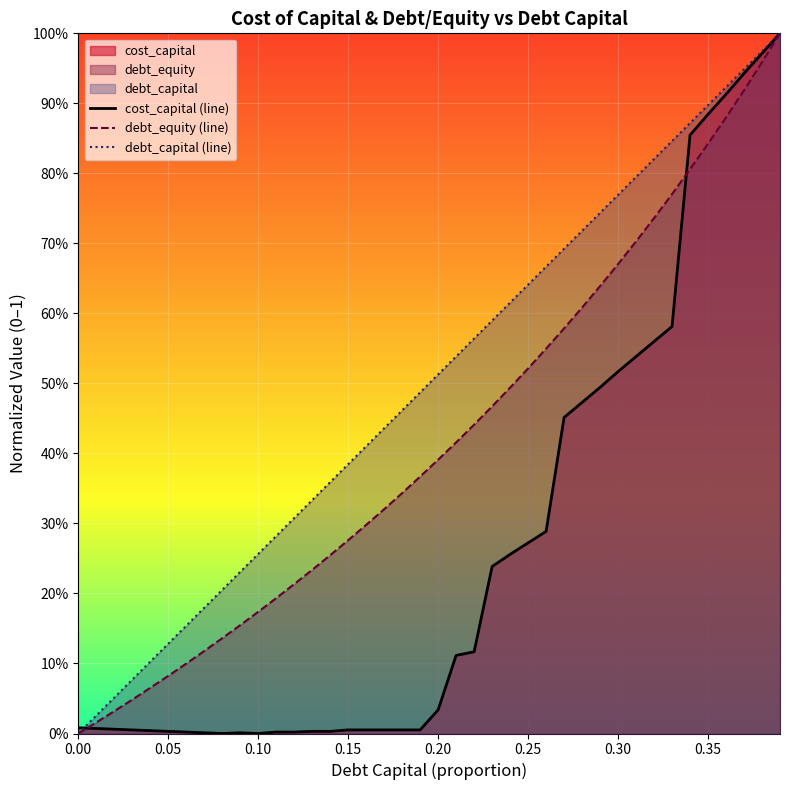

True or false: debt_equity (line) has more than 0 interior local peaks.

False